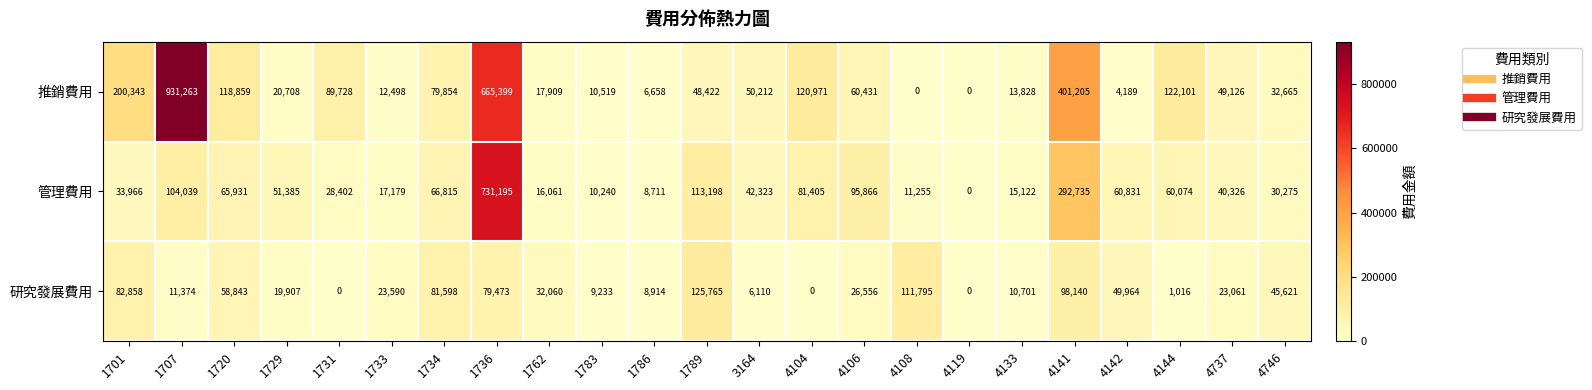

At 4144, list the series in order from largest to smallest.

推銷費用, 管理費用, 研究發展費用